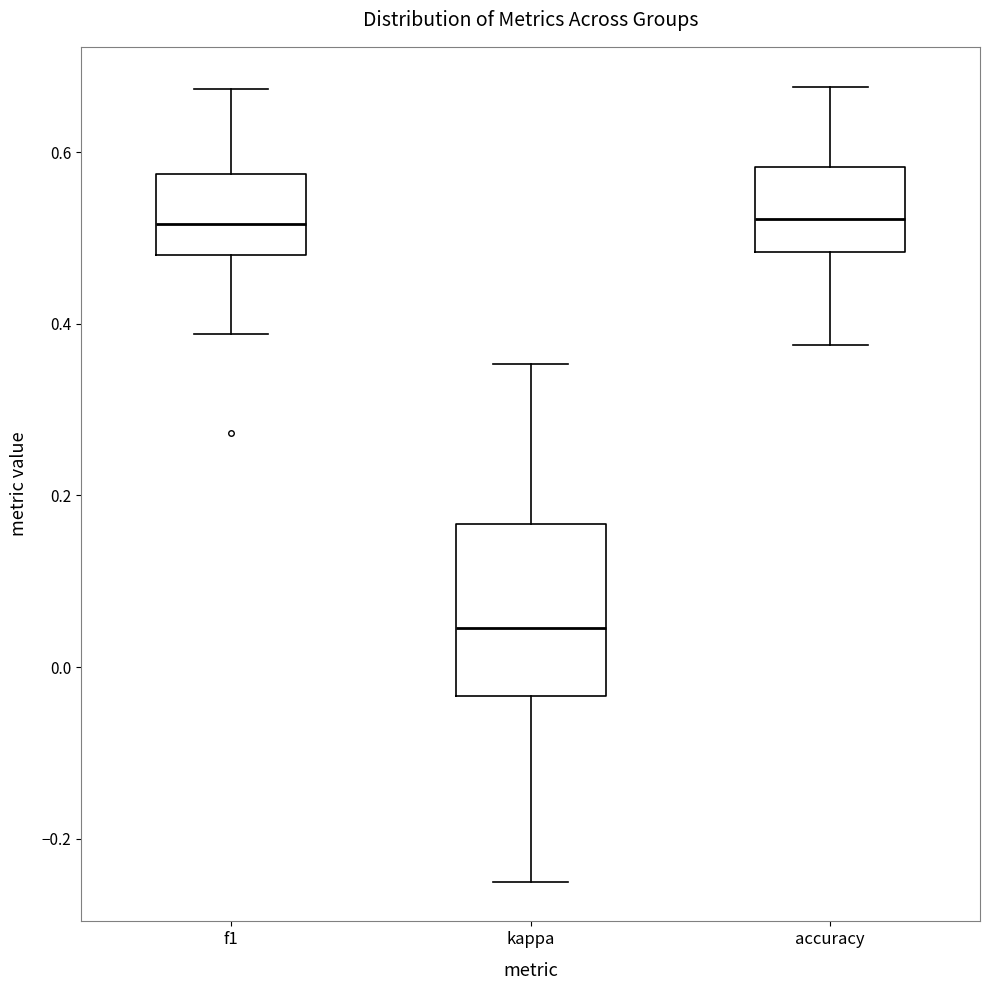

Where does the lower whisker of the box for accuracy end on the y-axis? The values are not printed on the chart, so give them approximately, as read against the axis.

0.38